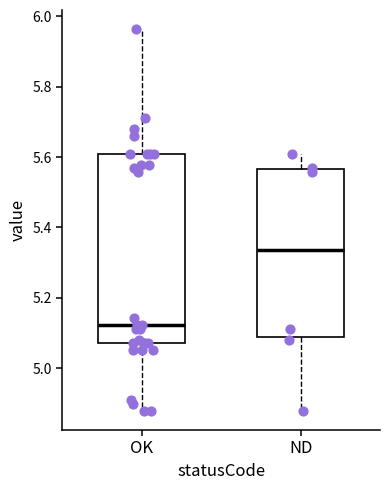

Which box has the lowest median line?

OK